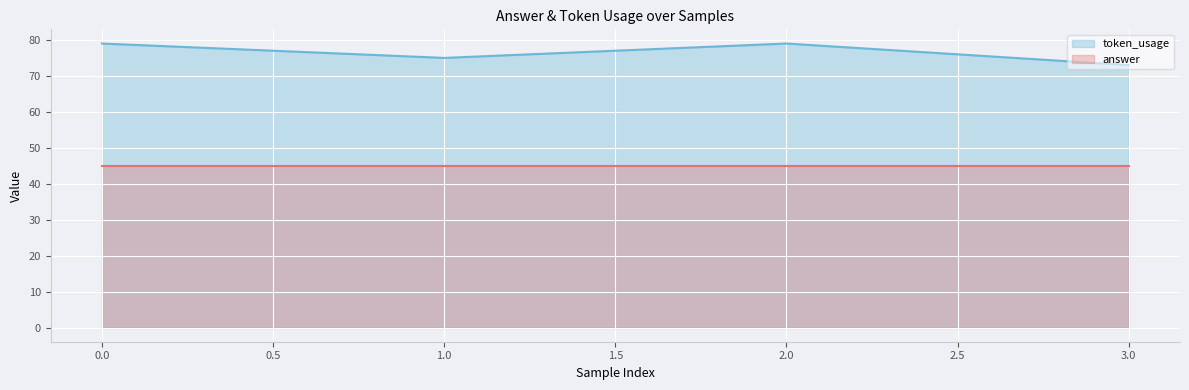

Count the number of data series in this chart.

2